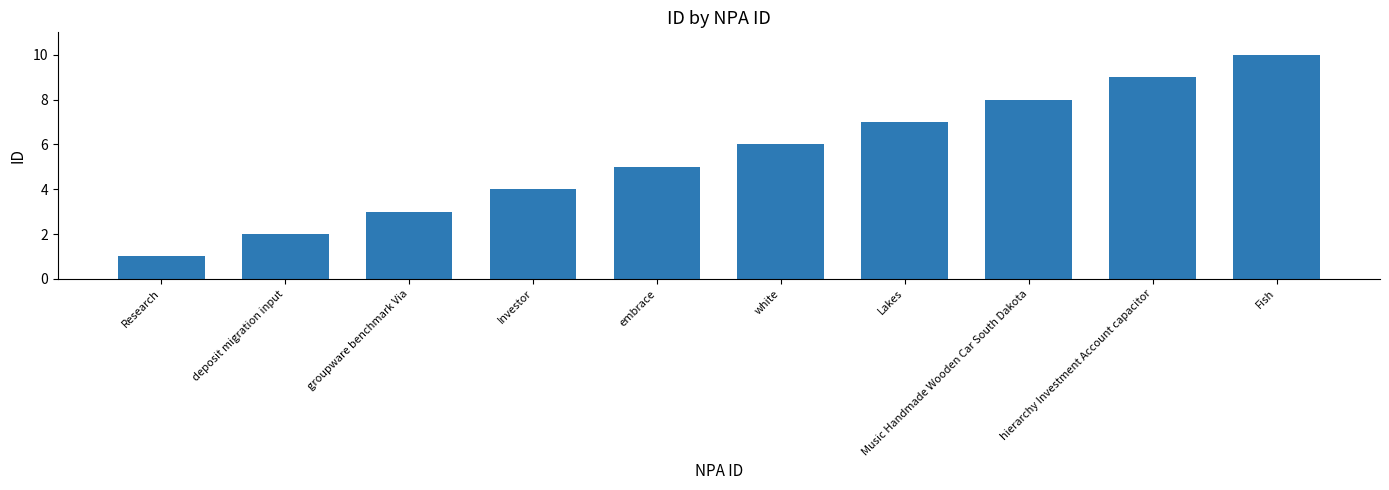

Approximately how many times larger is the value at Fish compared to deposit migration input?

5.0